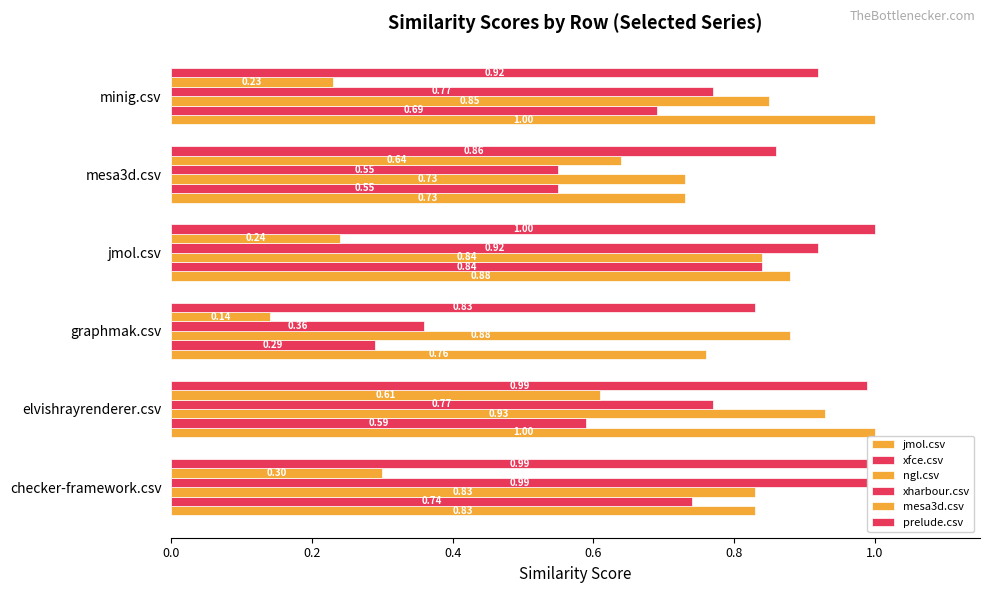

The value of xfce.csv at checker-framework.csv is 0.3. True or false?

False